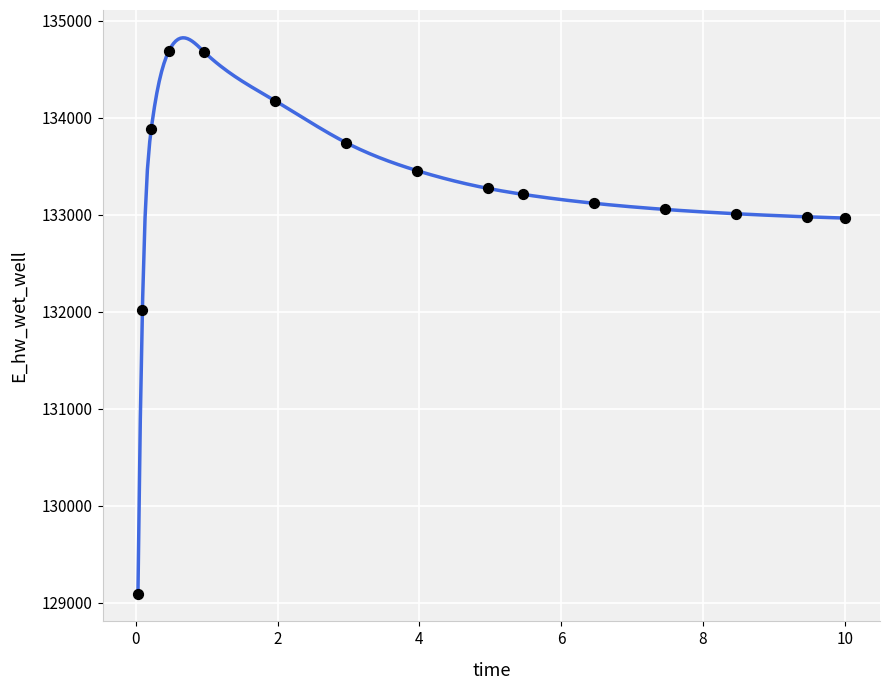

What Y value in the scatter plot is closest to 131891?

132013.3